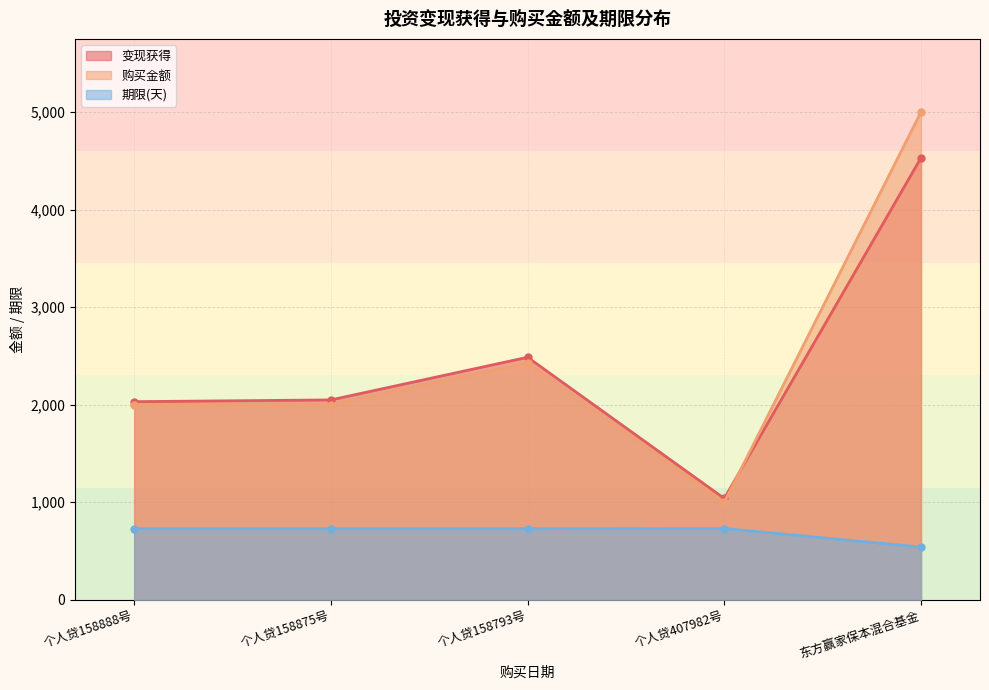

What is the average value of the 期限(天) series?

691.4